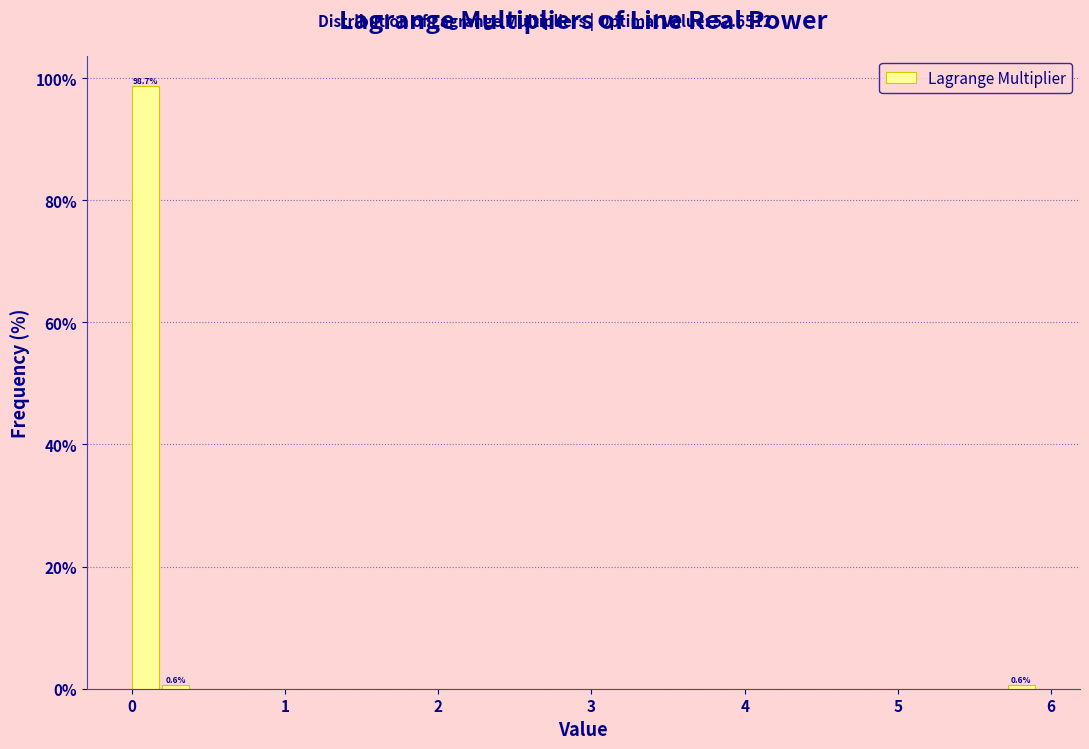

Read against the x-axis, roughly where is the centre of the tallest bar?

0.1